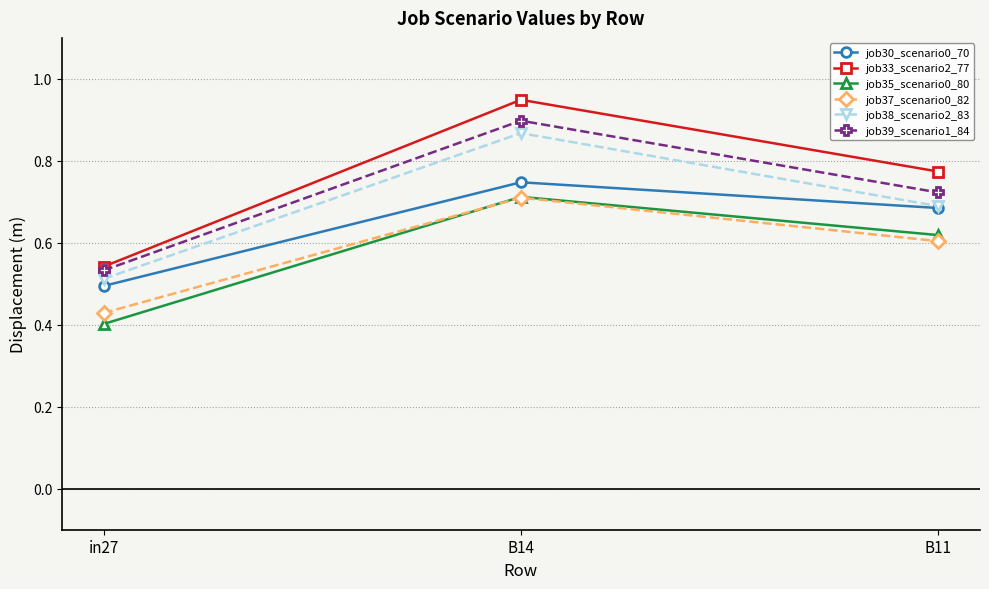

Which label corresponds to the largest value in the chart?

B14